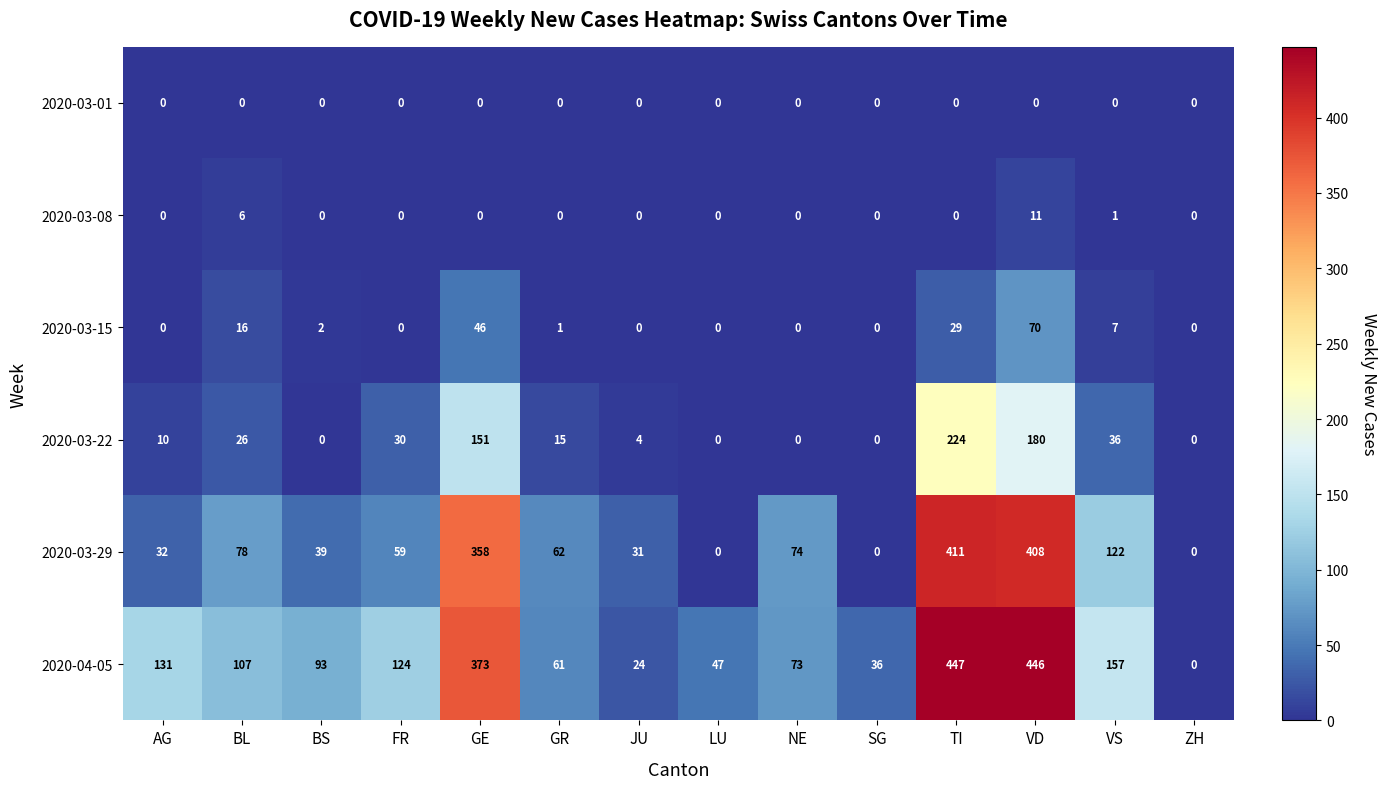

Rank the categories by 2020-04-05 value from lowest to highest.

ZH, JU, SG, LU, GR, NE, BS, BL, FR, AG, VS, GE, VD, TI